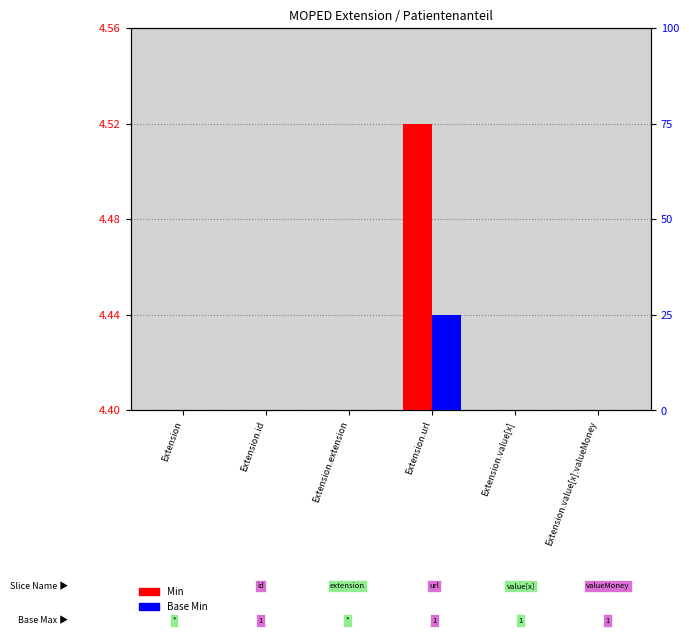

At Extension.value[x], list the series in order from smallest to largest.

Min, Base Min